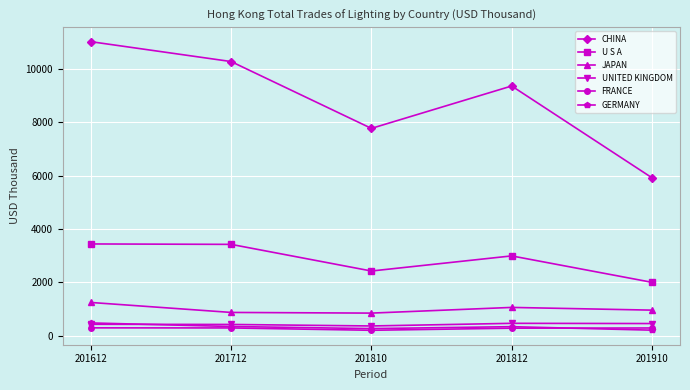

Which series has the largest total across all categories?

CHINA